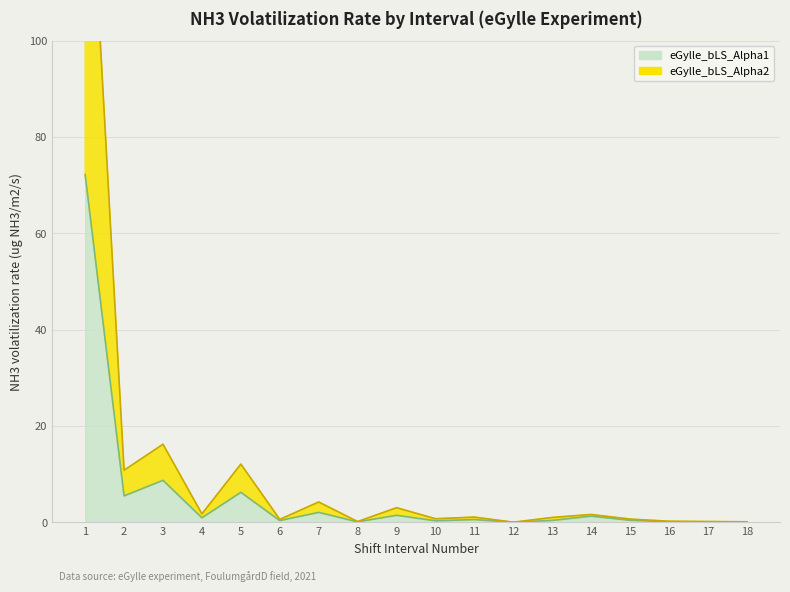

True or false: eGylle_bLS_Alpha1 and eGylle_bLS_Alpha2 intersect in this chart.

False